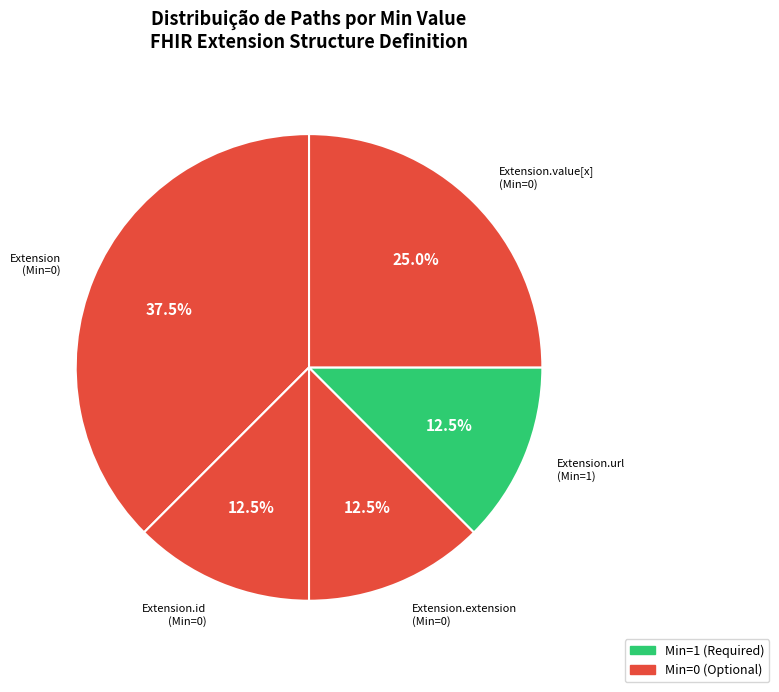

To the nearest percent, what is the average slice percentage?

20%